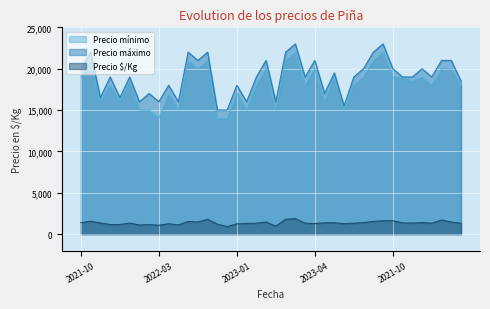

Does the chart display data point markers on the line(s)?

No